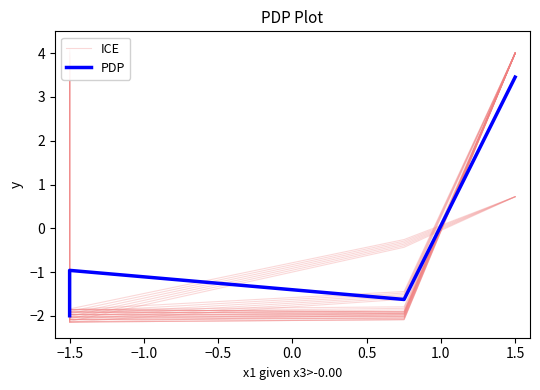

Rank the series by their maximum value, from highest to lowest.

ICE, PDP